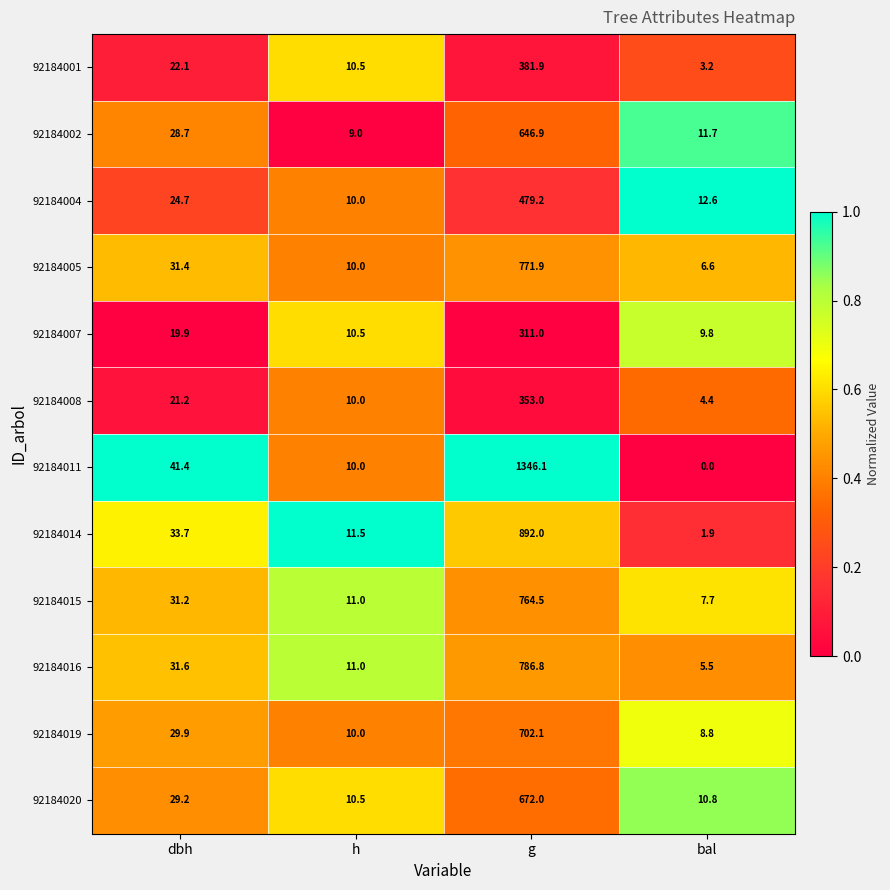

What is the spread (max minus min) of values at bal?

12.6